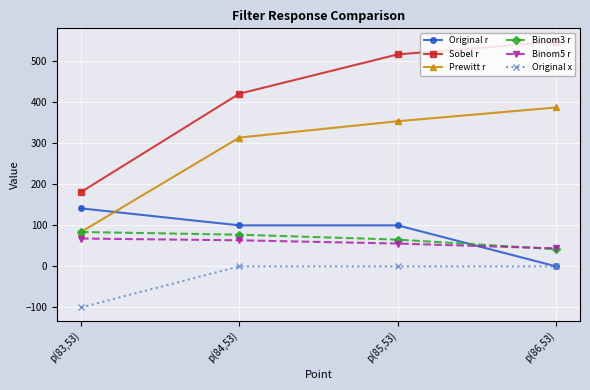

Reading left to right, what are all the values shown in this chart?

Original r: 141.4	100.0	100.0	0.0
Sobel r: 181.1	420.9	516.6	547.7
Prewitt r: 83.8	314.0	353.8	387.3
Binom3 r: 83.9	77.3	65.3	41.9
Binom5 r: 67.9	63.6	55.7	43.9
Original x: -100.0	0.0	0.0	0.0